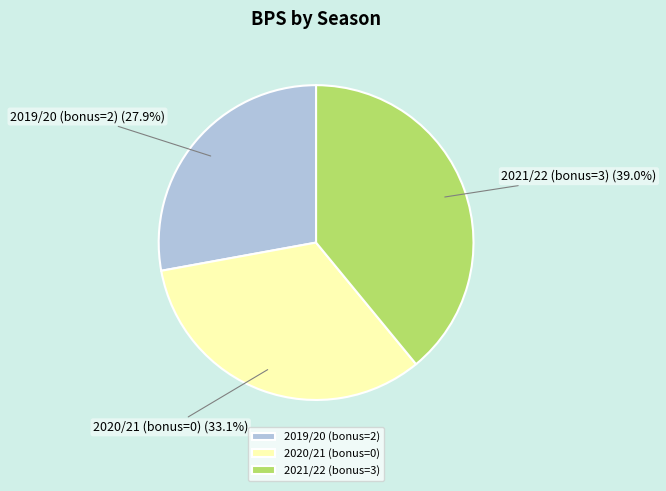

The 2019/20 (bonus=2) slice represents 28% of the pie. True or false?

True